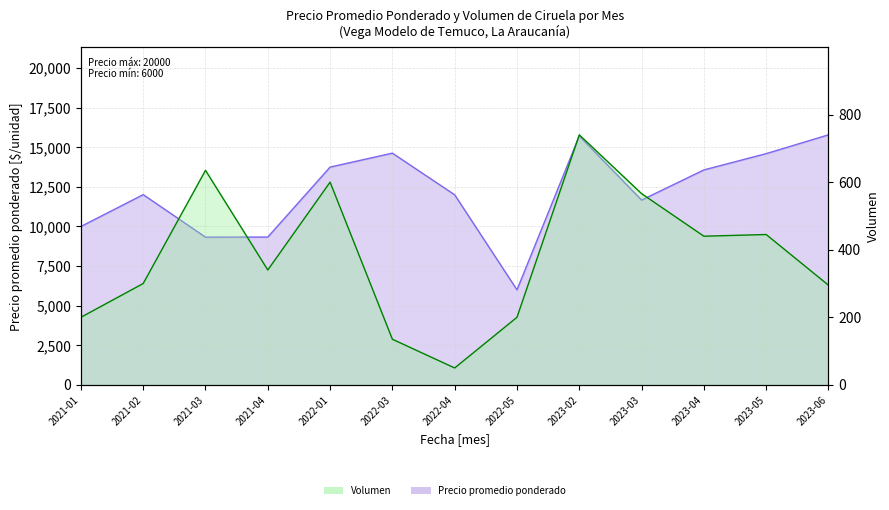

At 2021-02, list the series in order from smallest to largest.

Volumen, Precio promedio ponderado